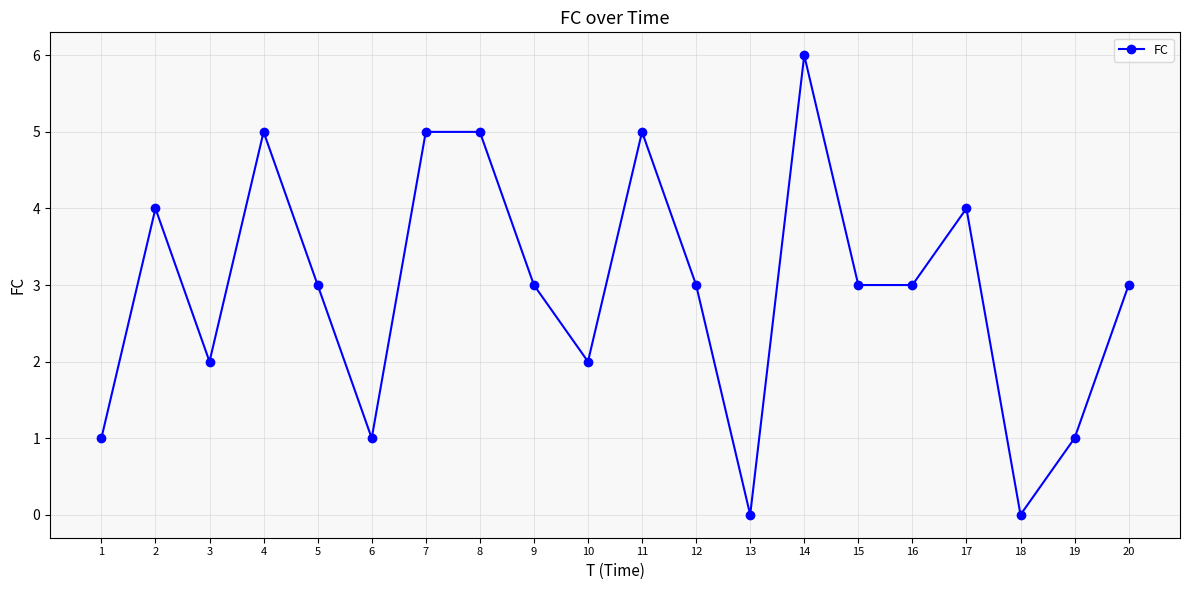

Which label corresponds to the largest value in the chart?

14